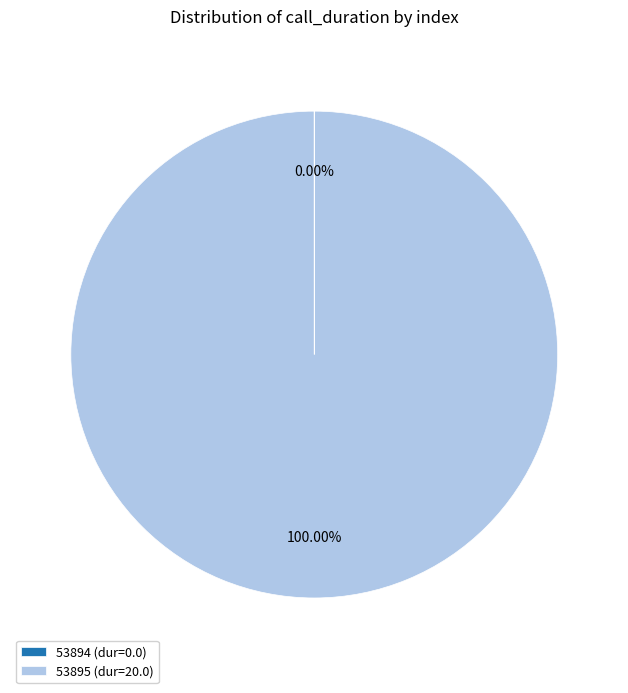

Does any single category account for the majority?

Yes